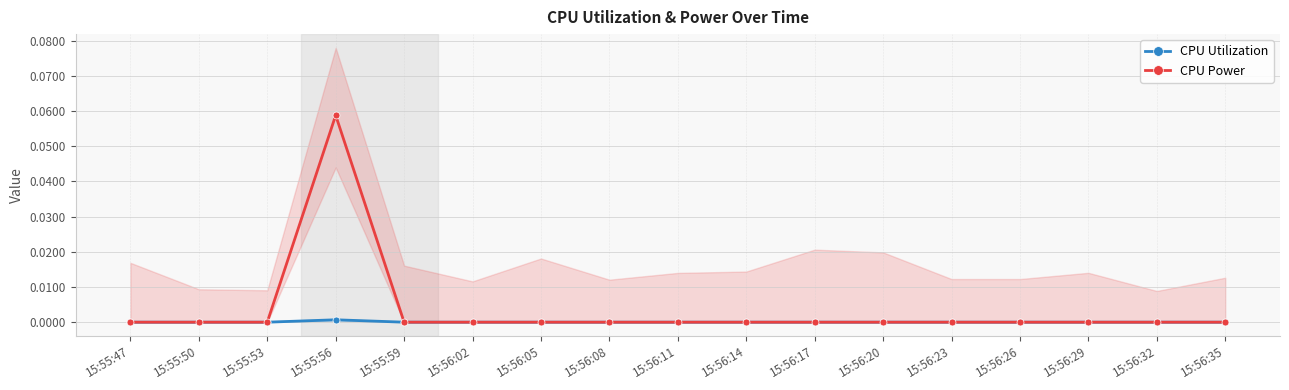

Reading left to right, extract all data points from this chart.

CPU Utilization: 0.0	0.0	0.0	0.0	0.0	0.0	0.0	0.0	0.0	0.0	0.0	0.0	0.0	0.0	0.0	0.0	0.0
CPU Power: 0.0	0.0	0.0	0.1	0.0	0.0	0.0	0.0	0.0	0.0	0.0	0.0	0.0	0.0	0.0	0.0	0.0